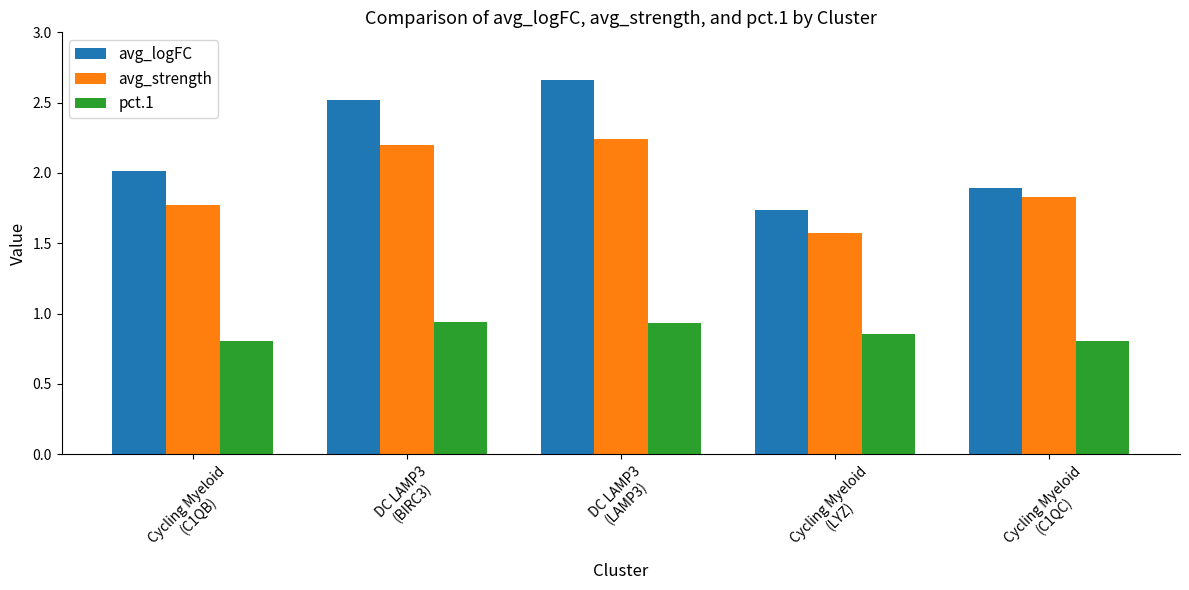

What is the smallest value displayed?

0.8